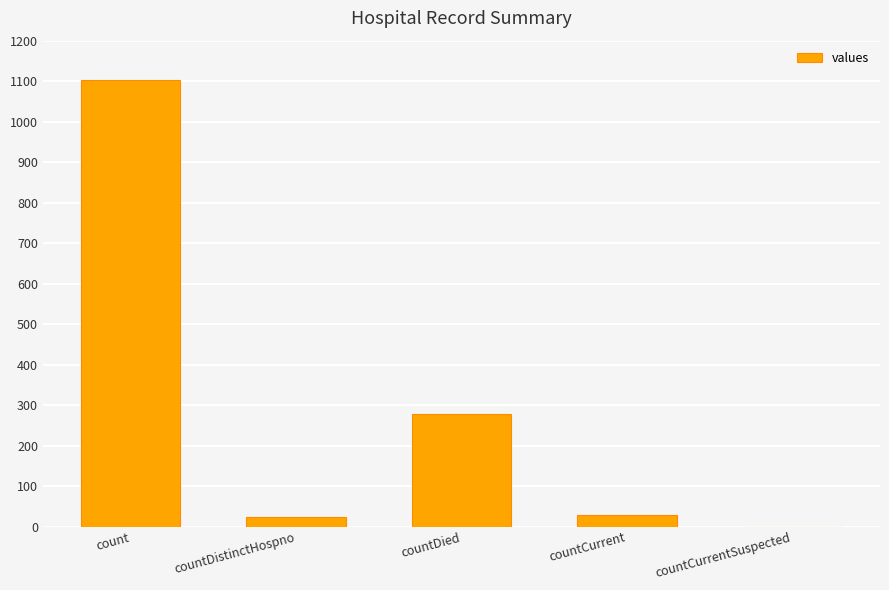

What is the change in value from countDied to countCurrentSuspected?

-279